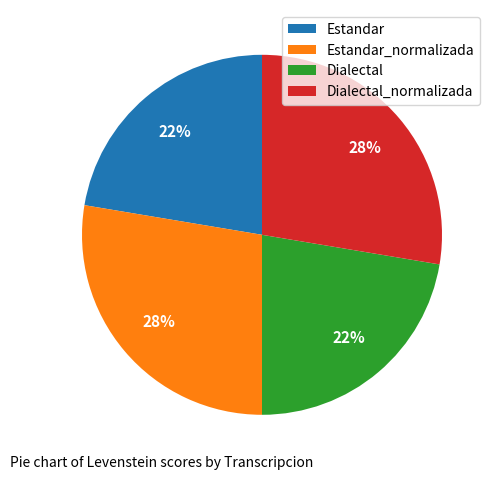

Is Dialectal_normalizada the majority of the pie?

No